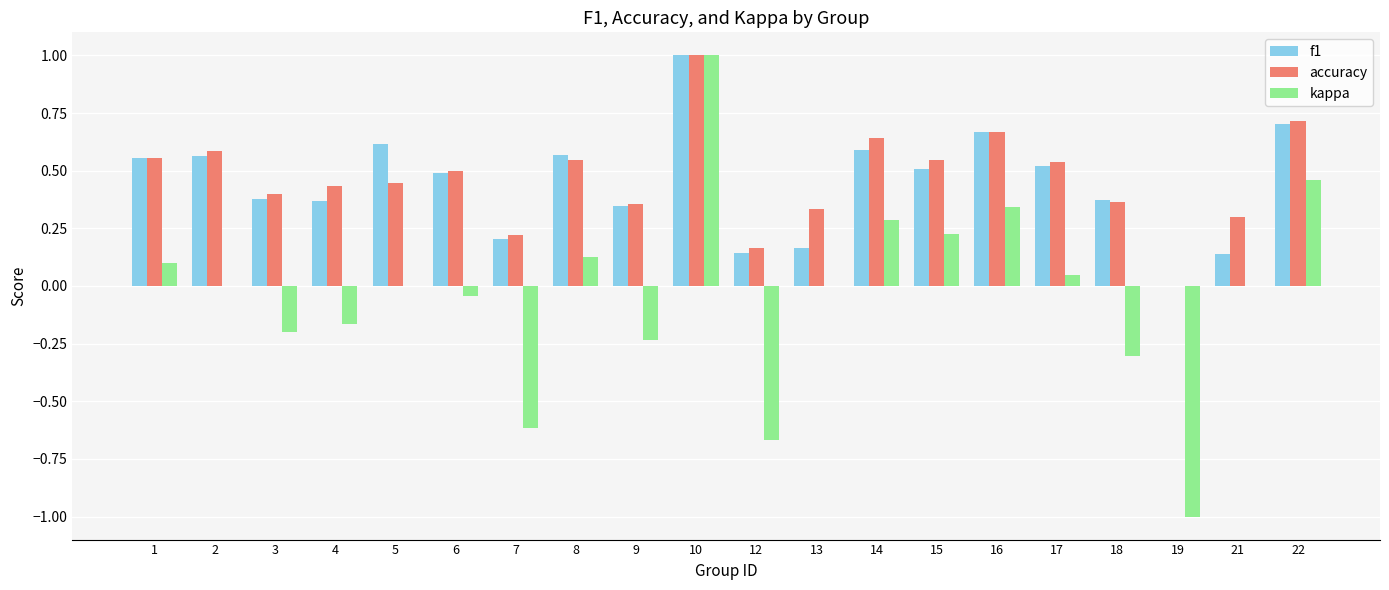

Between 8 and 22, which series saw the biggest shift?

kappa